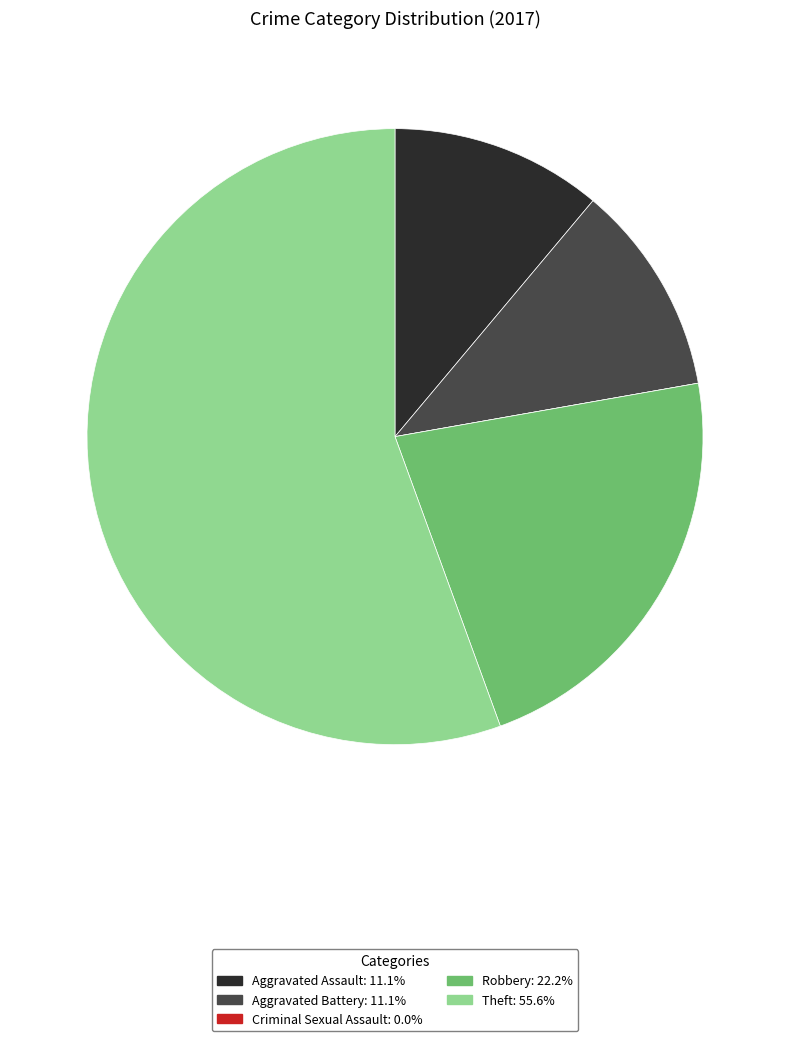

Approximately how many times larger is the value at Aggravated Assault compared to Robbery?

0.5